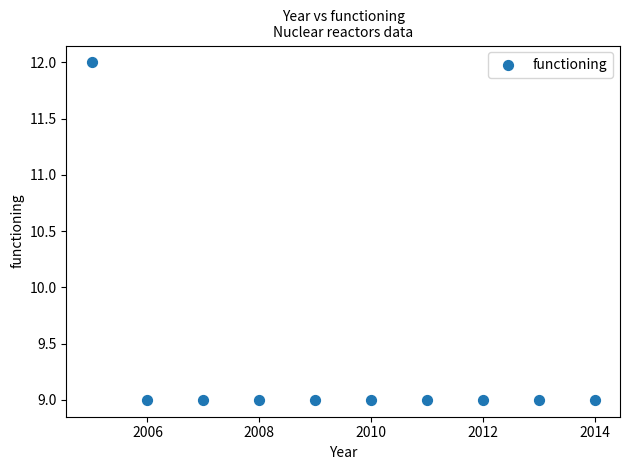

What is the average Y value?

9